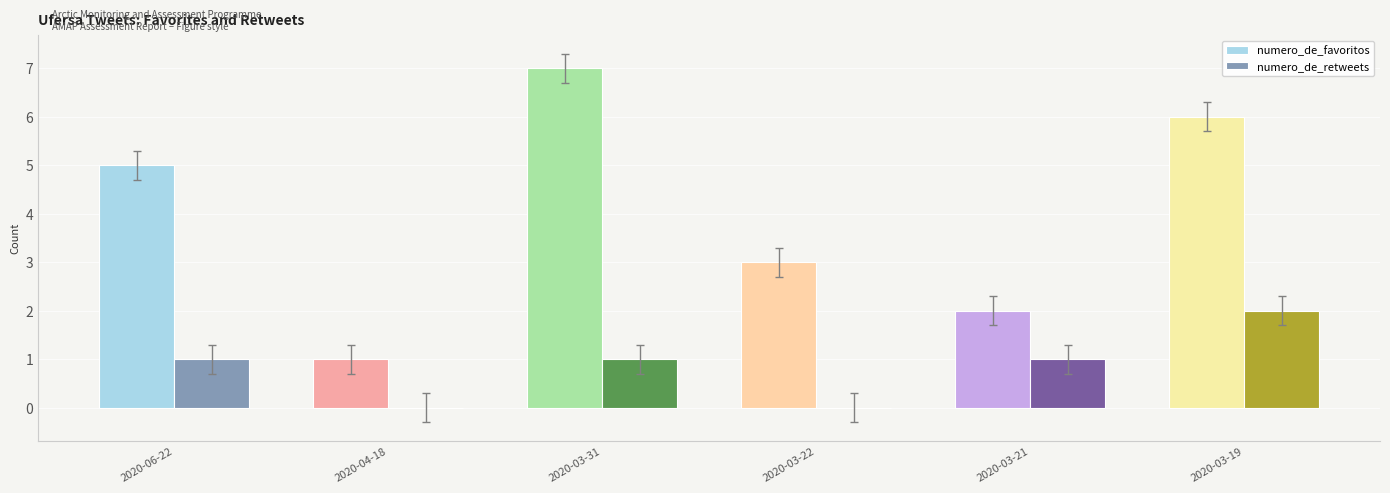

What is the sum of all numero_de_favoritos values?

24